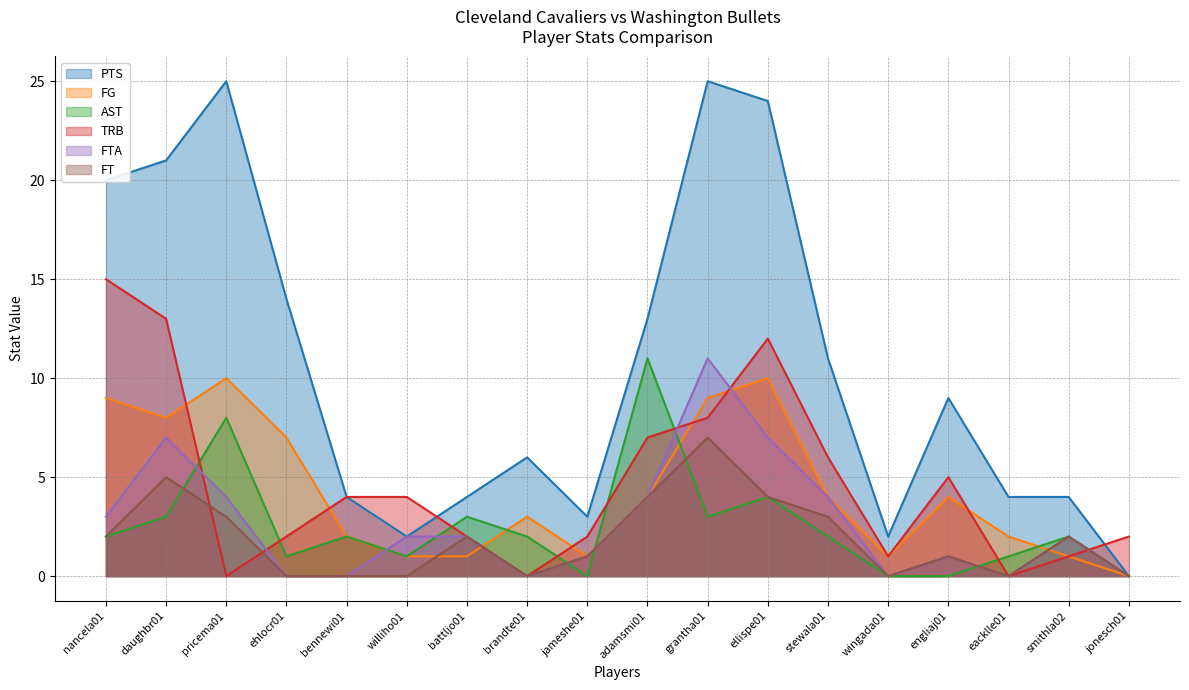

True or false: FT and FTA intersect in this chart.

False